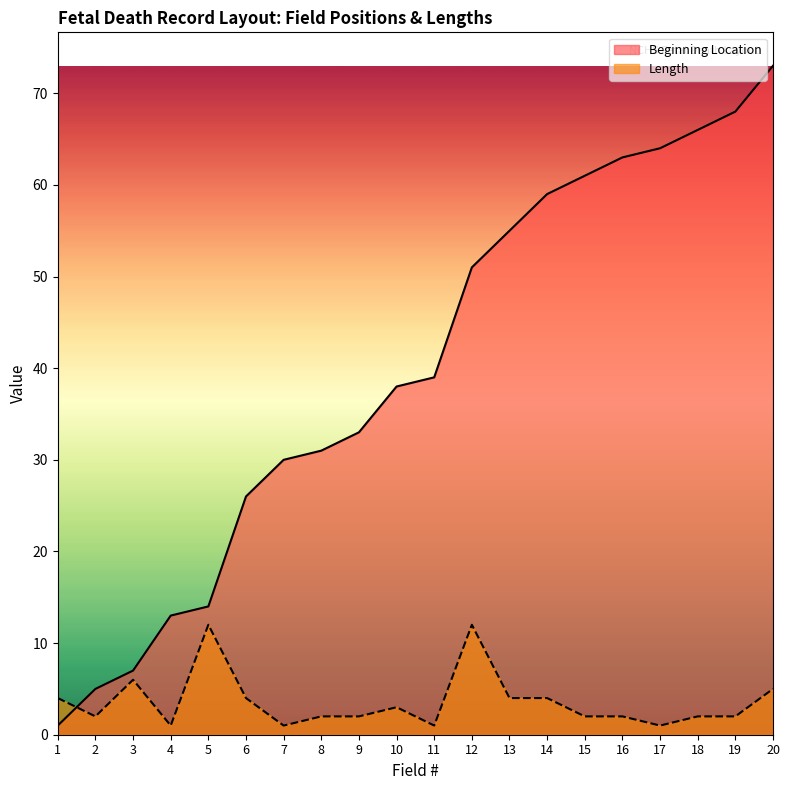

Which series changed the most between 4 and 12?

Beginning Location